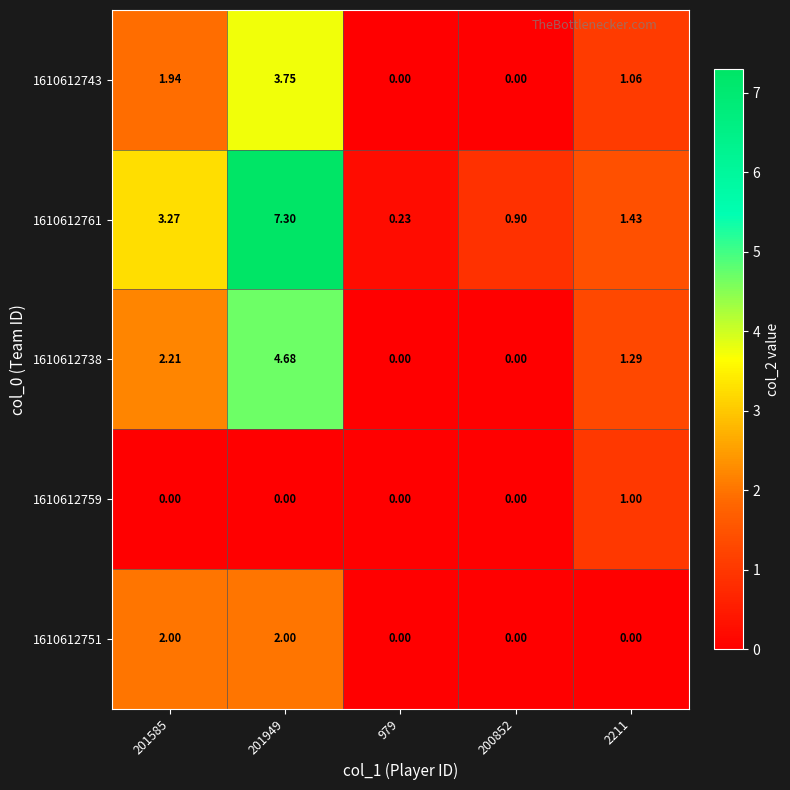

Which series has the widest spread of values?

1610612761